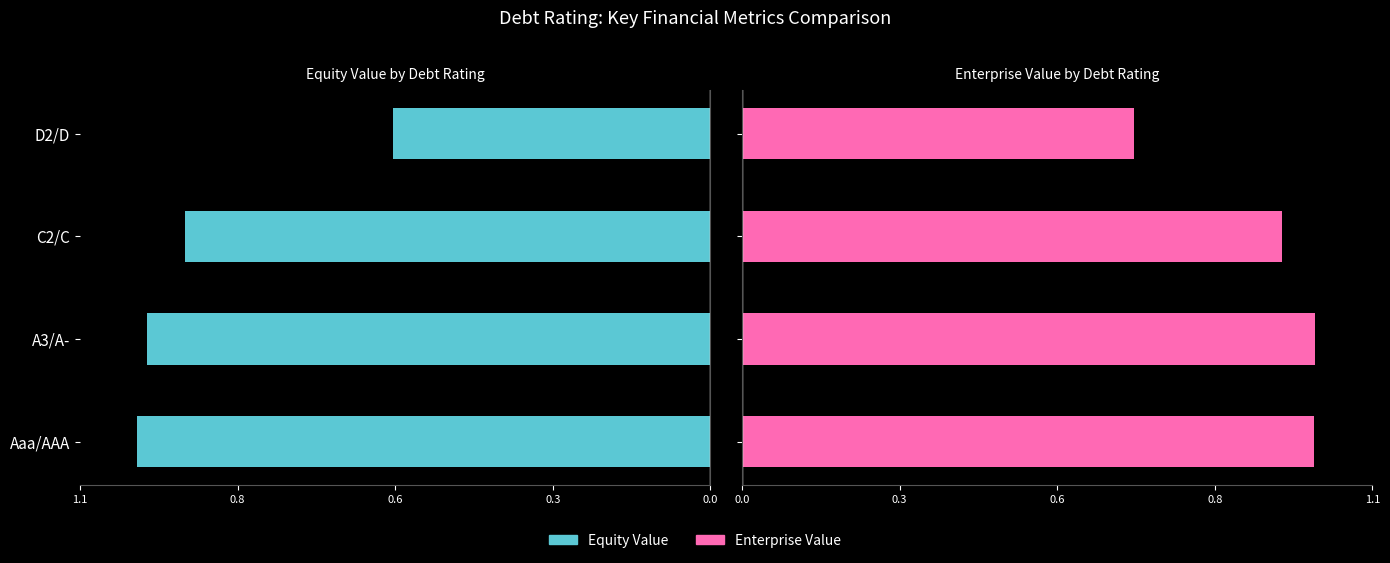

What is the value of the Equity Value bar at the 2nd from the left?

1.0